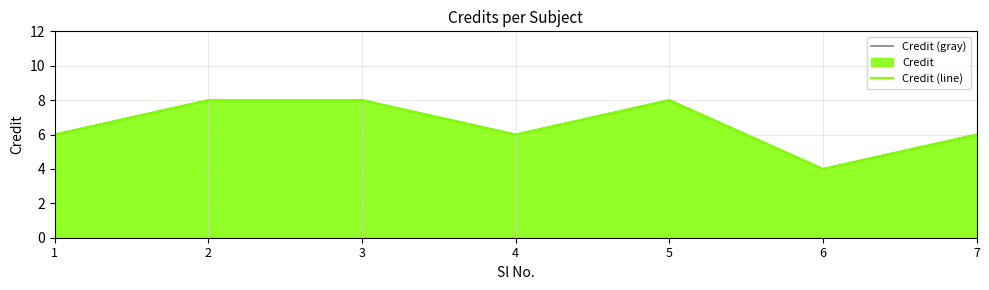

At which category does the chart reach its minimum across all series?

6